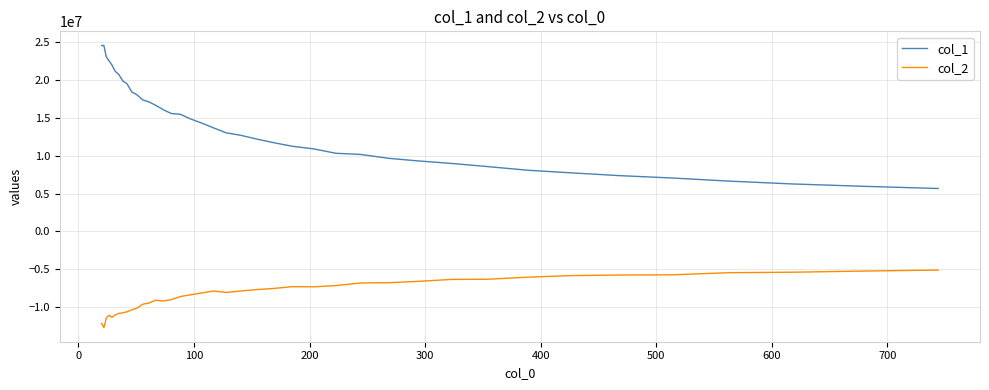

List the series in order of their overall mean, highest first.

col_1, col_2